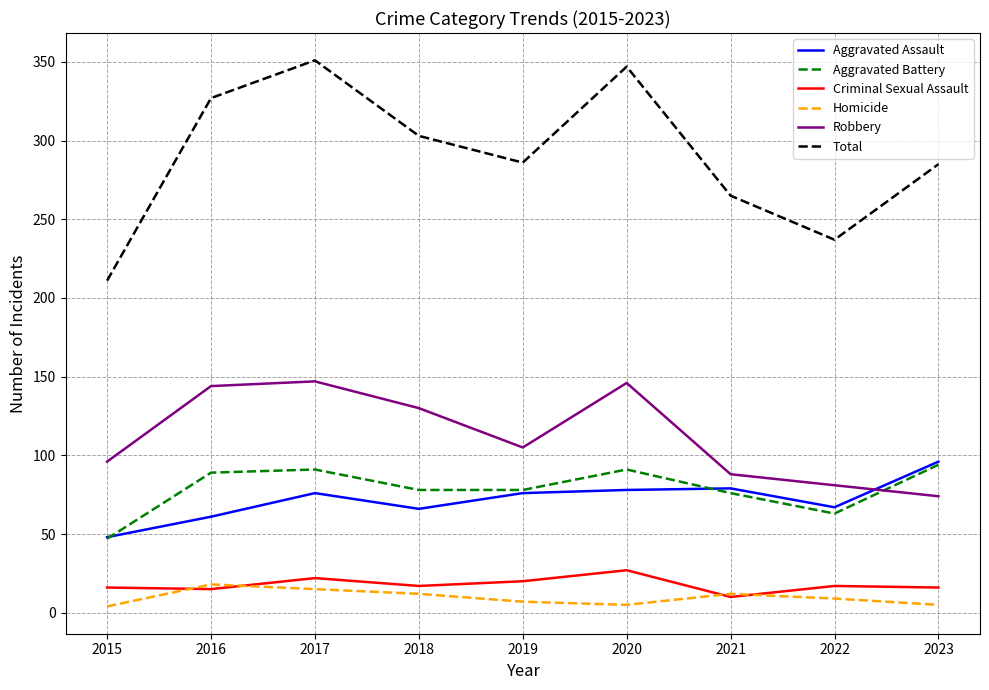

What value does the Aggravated Assault series have at 2021?

79